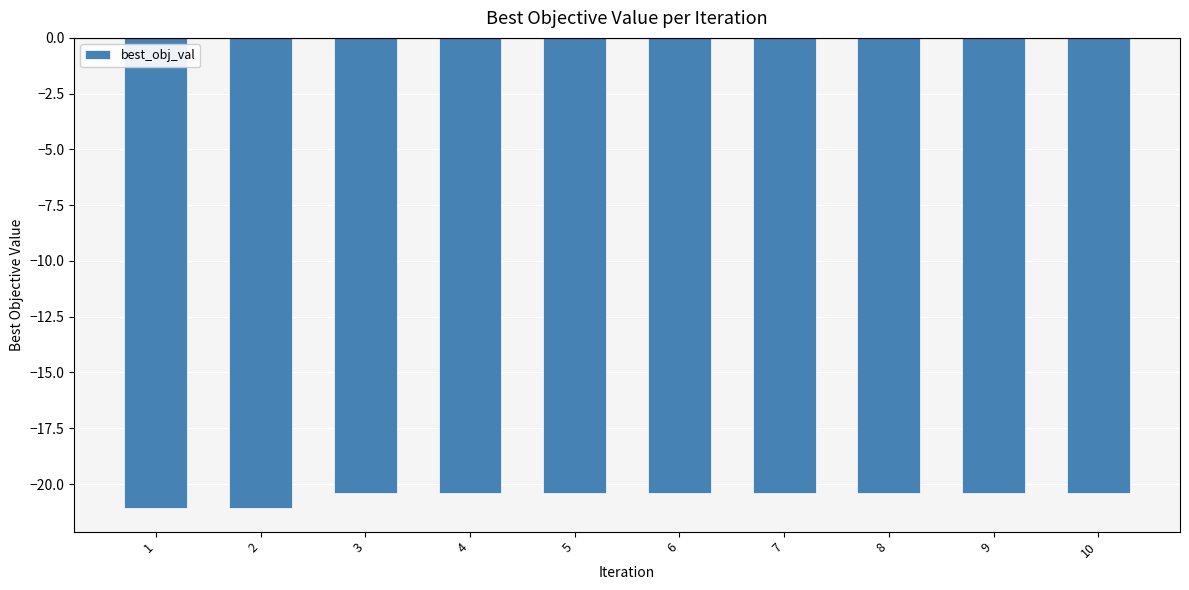

What is the minimum value shown in the chart?

-21.1